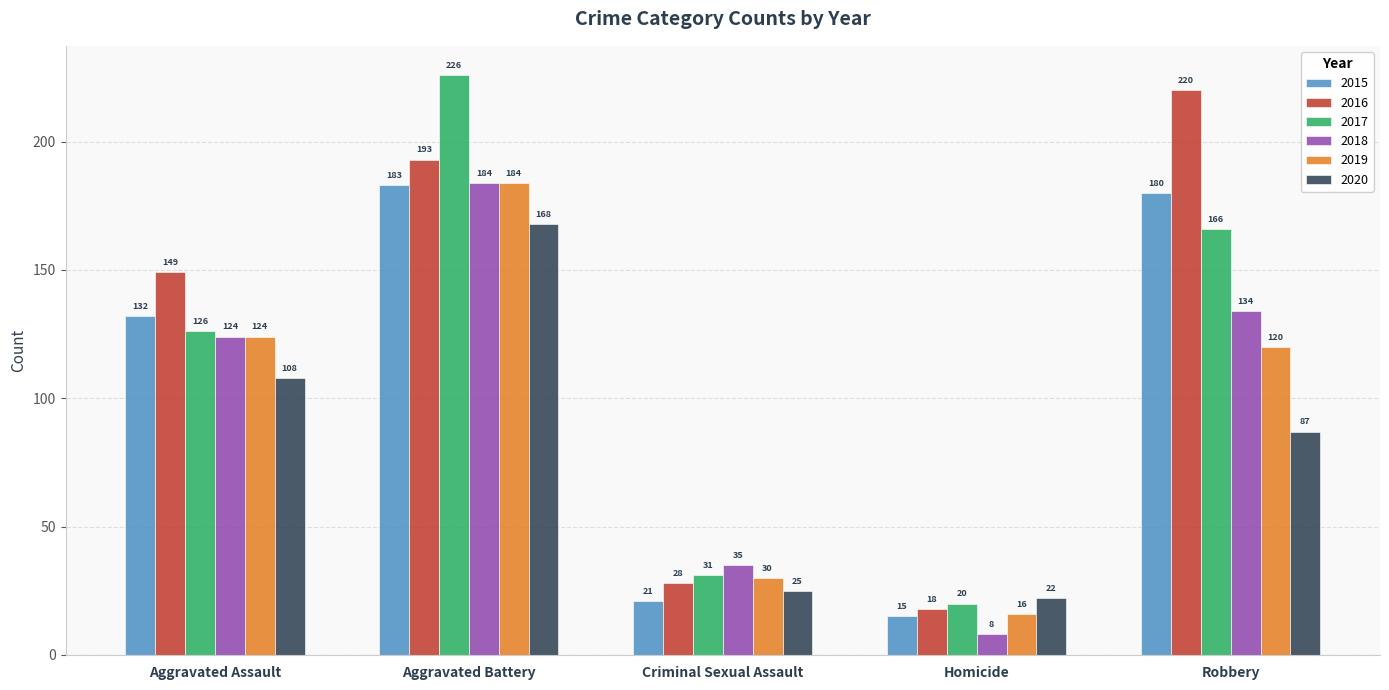

What is the spread (max minus min) of values at Homicide?

14